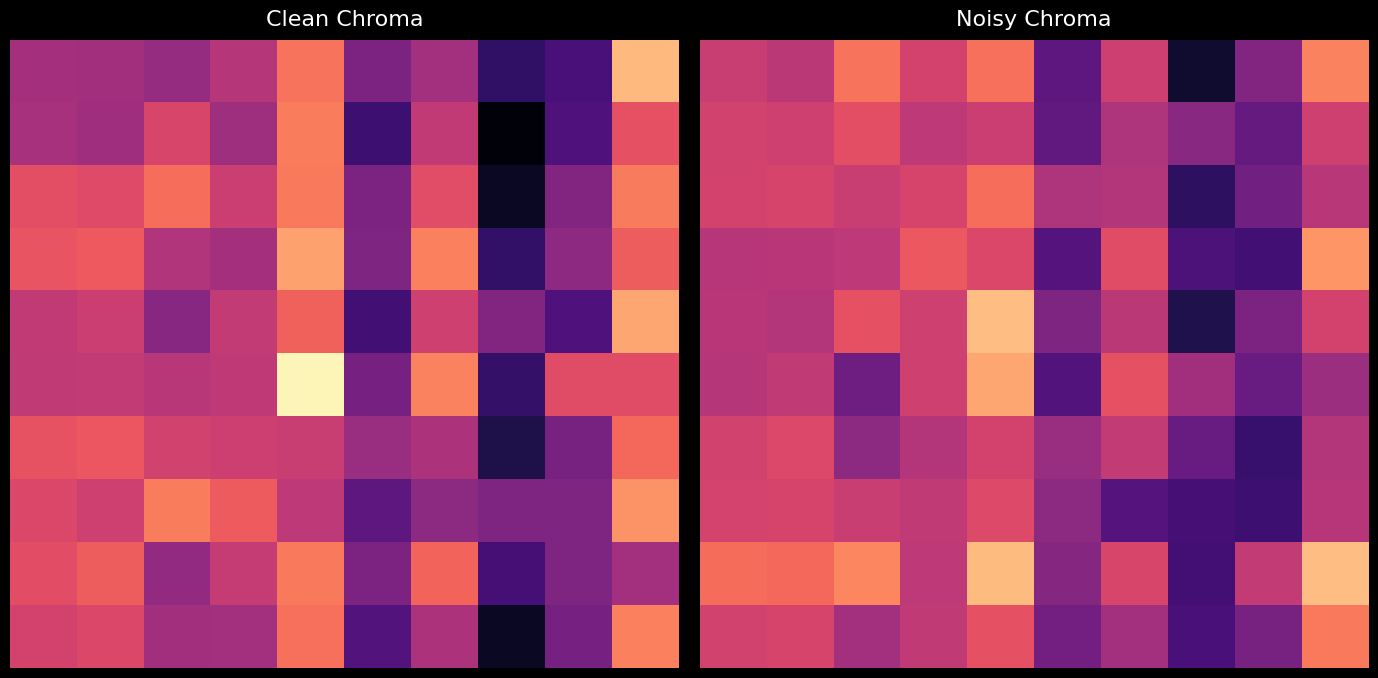

What is the total value across all series at 9?

6.6